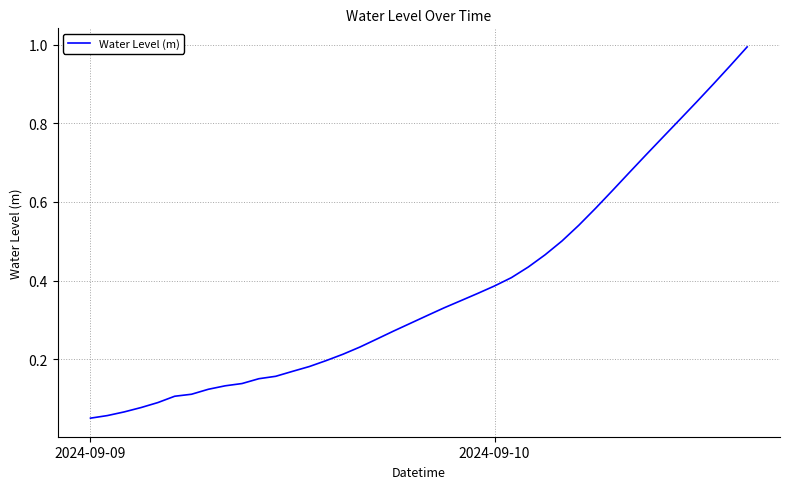

Is this an area chart (filled region under the line)?

No